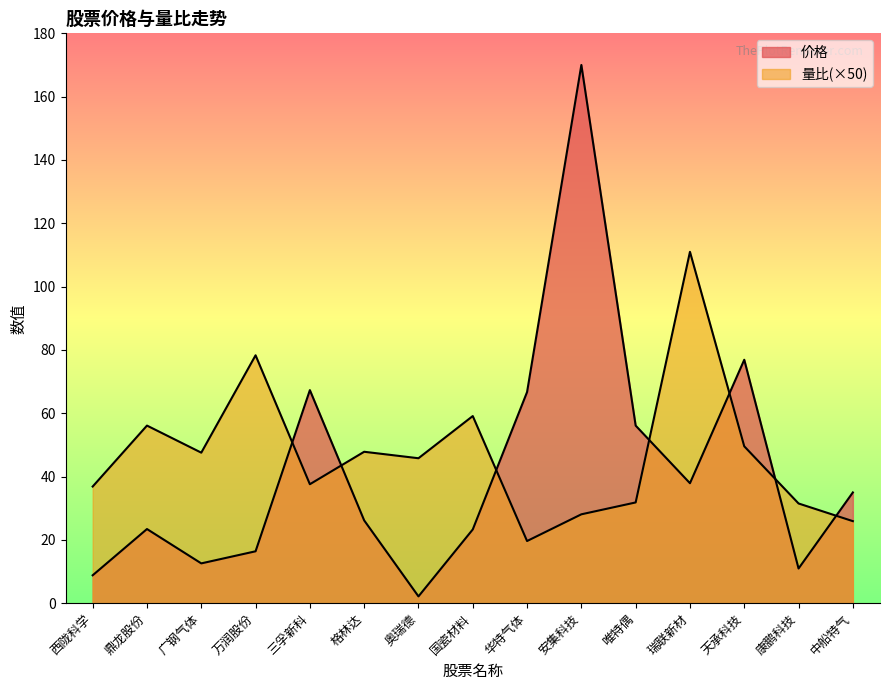

What is the average value of the 量比 series?

47.1